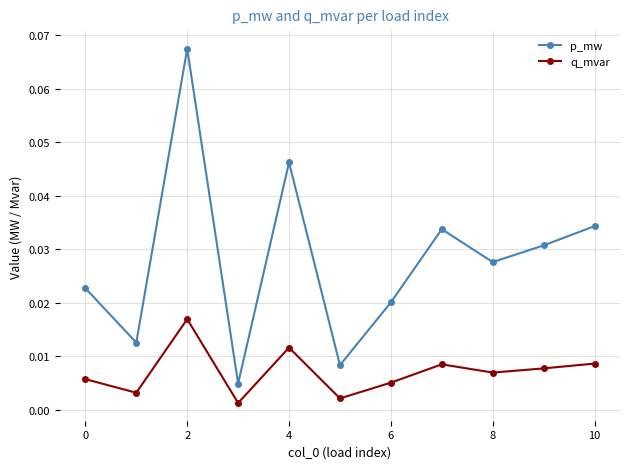

Rank the series by their maximum value, from lowest to highest.

q_mvar, p_mw